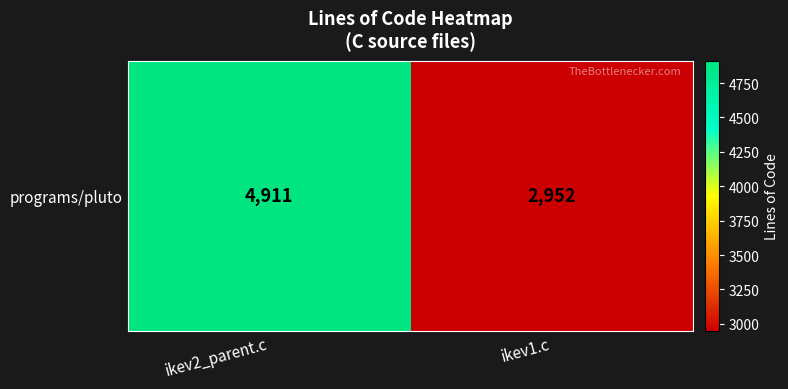

What is the change in value from ikev2_parent.c to ikev1.c?

-1959